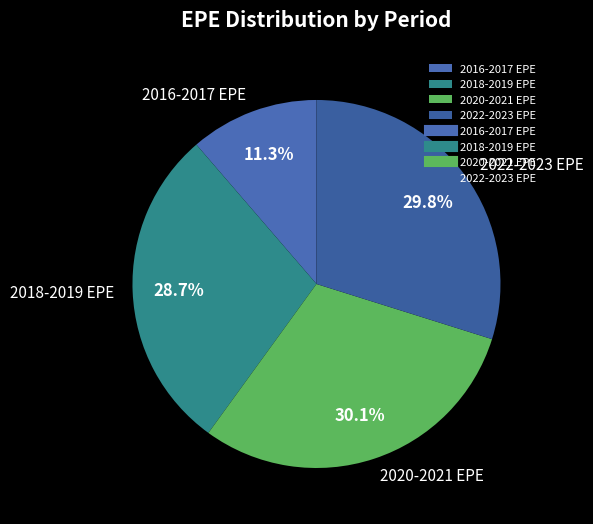

To the nearest percent, what is the average slice percentage?

25%